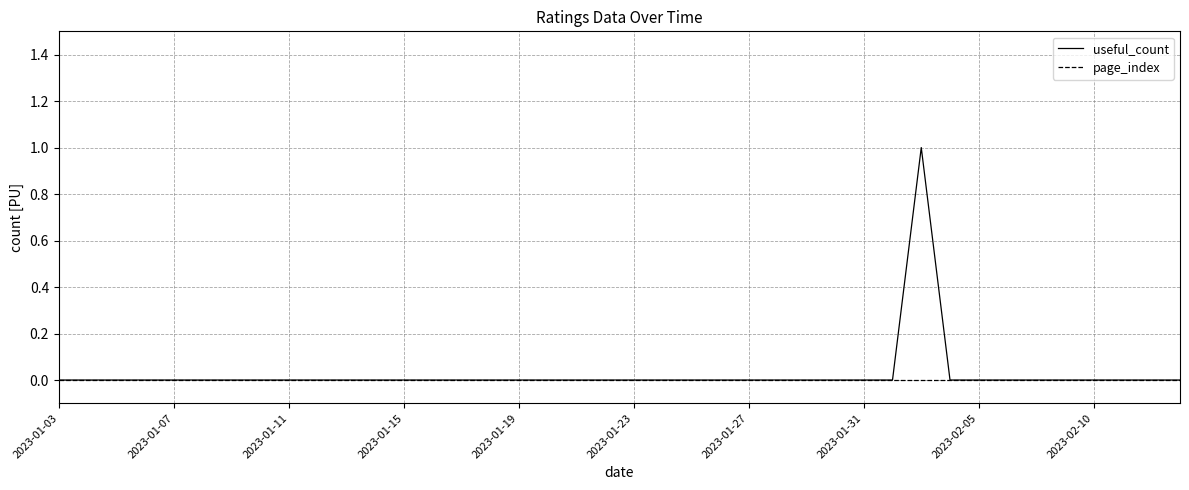

Reading left to right, list all the values displayed in this chart.

useful_count: 0	0	0	0	0	0	0	0	0	0	0	0	0	0	0	0	0	0	0	0	0	0	0	0	0	0	0	0	0	0	1	0	0	0	0	0	0	0	0	0
page_index: 0	0	0	0	0	0	0	0	0	0	0	0	0	0	0	0	0	0	0	0	0	0	0	0	0	0	0	0	0	0	0	0	0	0	0	0	0	0	0	0